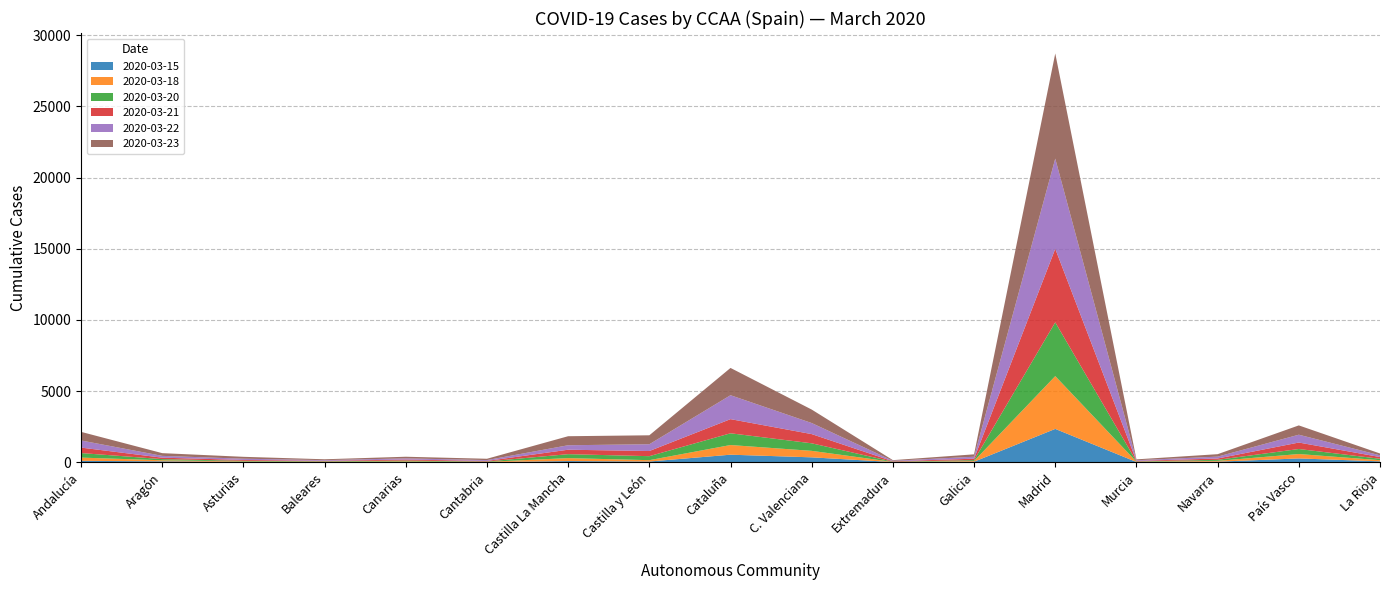

Reading left to right, transcribe all the data shown in this chart.

2020-03-15: 92	59	16	9	15	3	78	45	525	339	8	32	2337	13	34	262	58
2020-03-18: 229	74	34	26	40	18	207	95	679	456	9	49	3710	18	58	309	82
2020-03-20: 319	81	45	29	56	25	277	281	825	530	18	63	3778	22	72	353	99
2020-03-21: 384	101	61	31	73	40	313	362	994	647	27	100	5168	36	93	455	121
2020-03-22: 501	127	87	48	82	61	313	476	1681	777	36	138	6338	47	132	550	122
2020-03-23: 605	192	133	60	115	92	635	629	1917	947	44	168	7388	61	172	654	128